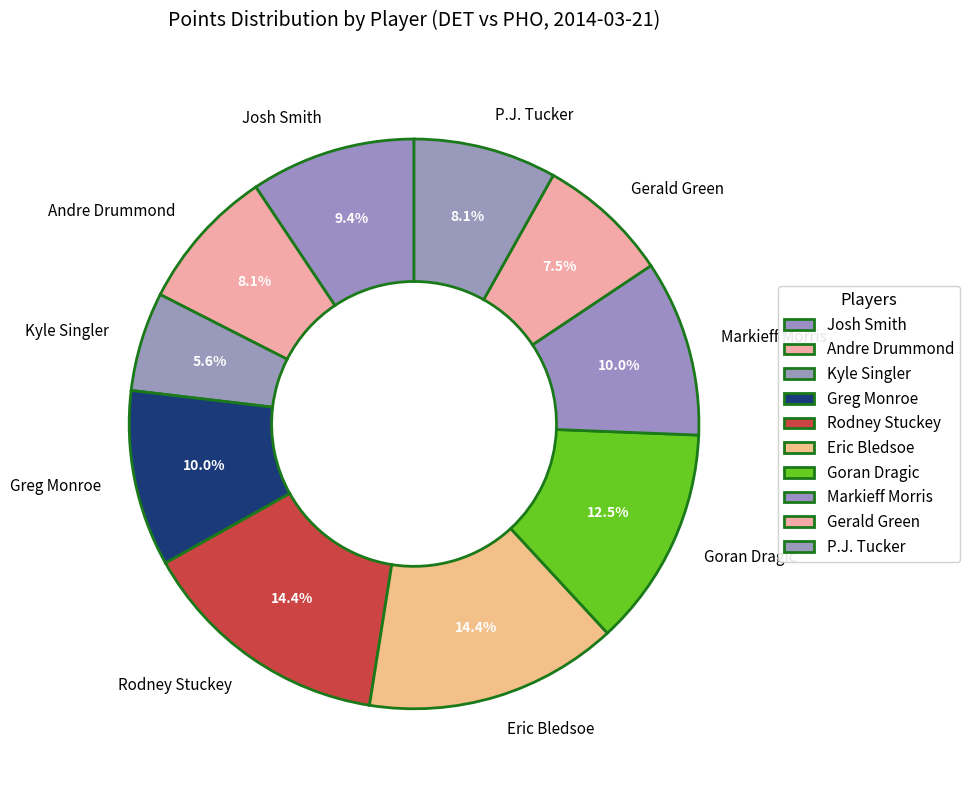

Between Goran Dragic and Greg Monroe, which is larger?

Goran Dragic